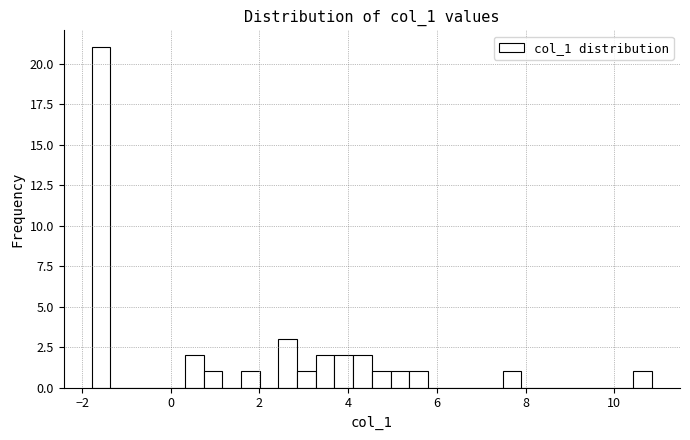

Around what value on the x-axis is the tallest bar? Give the approximate position of its centre, as read against the axis.

-1.6